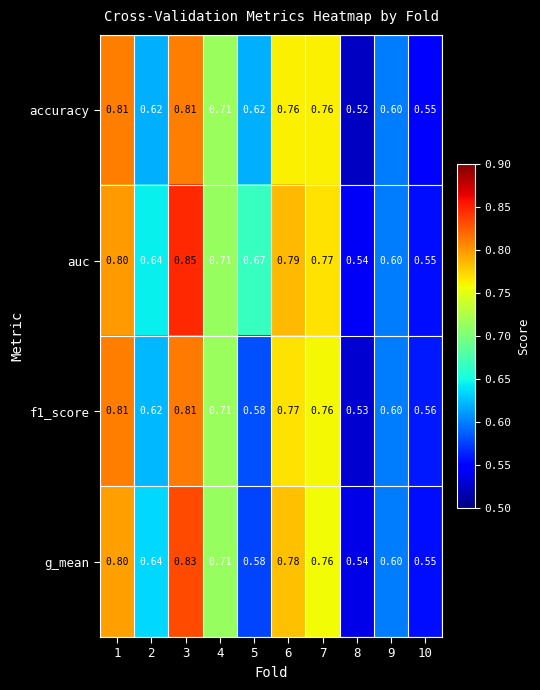

Which series has the largest total across all categories?

auc